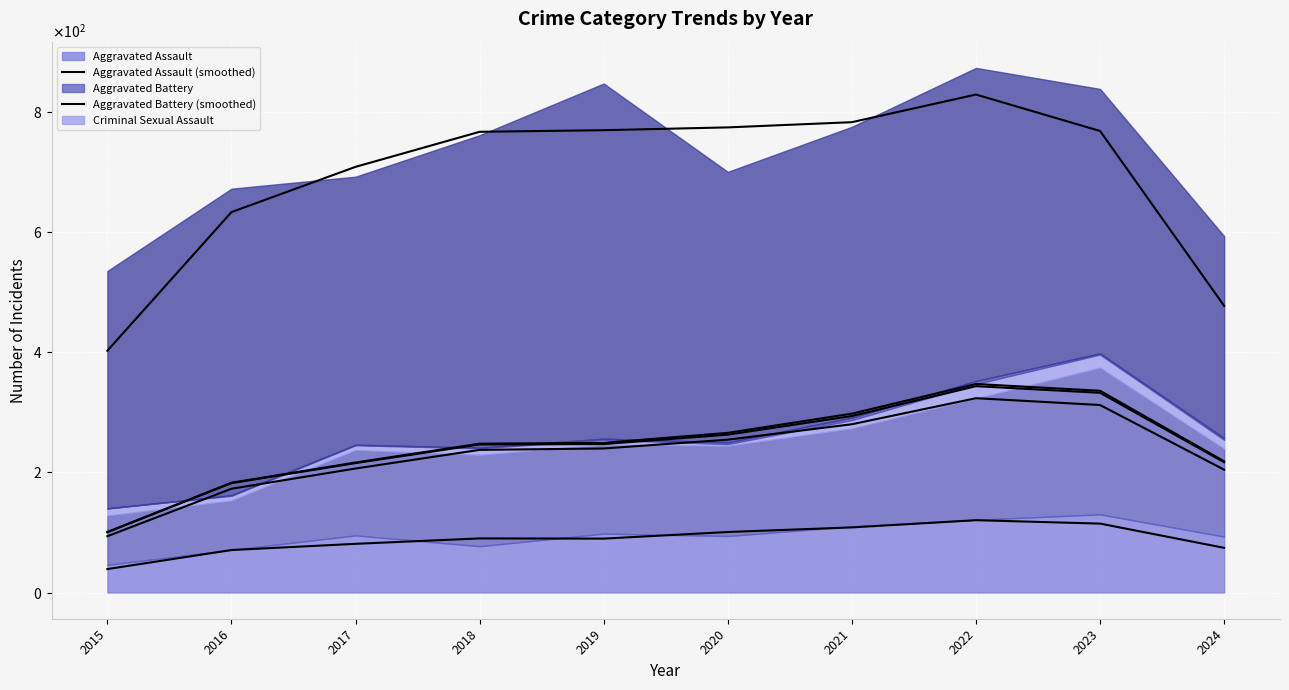

How many values in the Criminal Sexual Assault (smoothed) series are below 247?

5